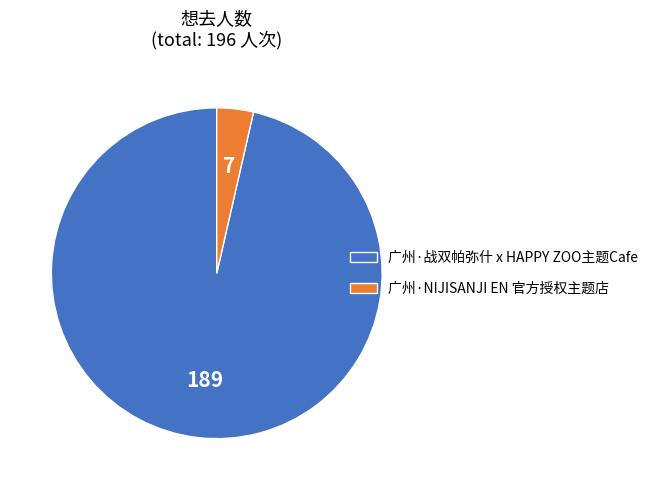

Rank the categories by value from lowest to highest.

广州·NIJISANJI EN 官方授权主题店, 广州·战双帕弥什 x HAPPY ZOO主题Cafe